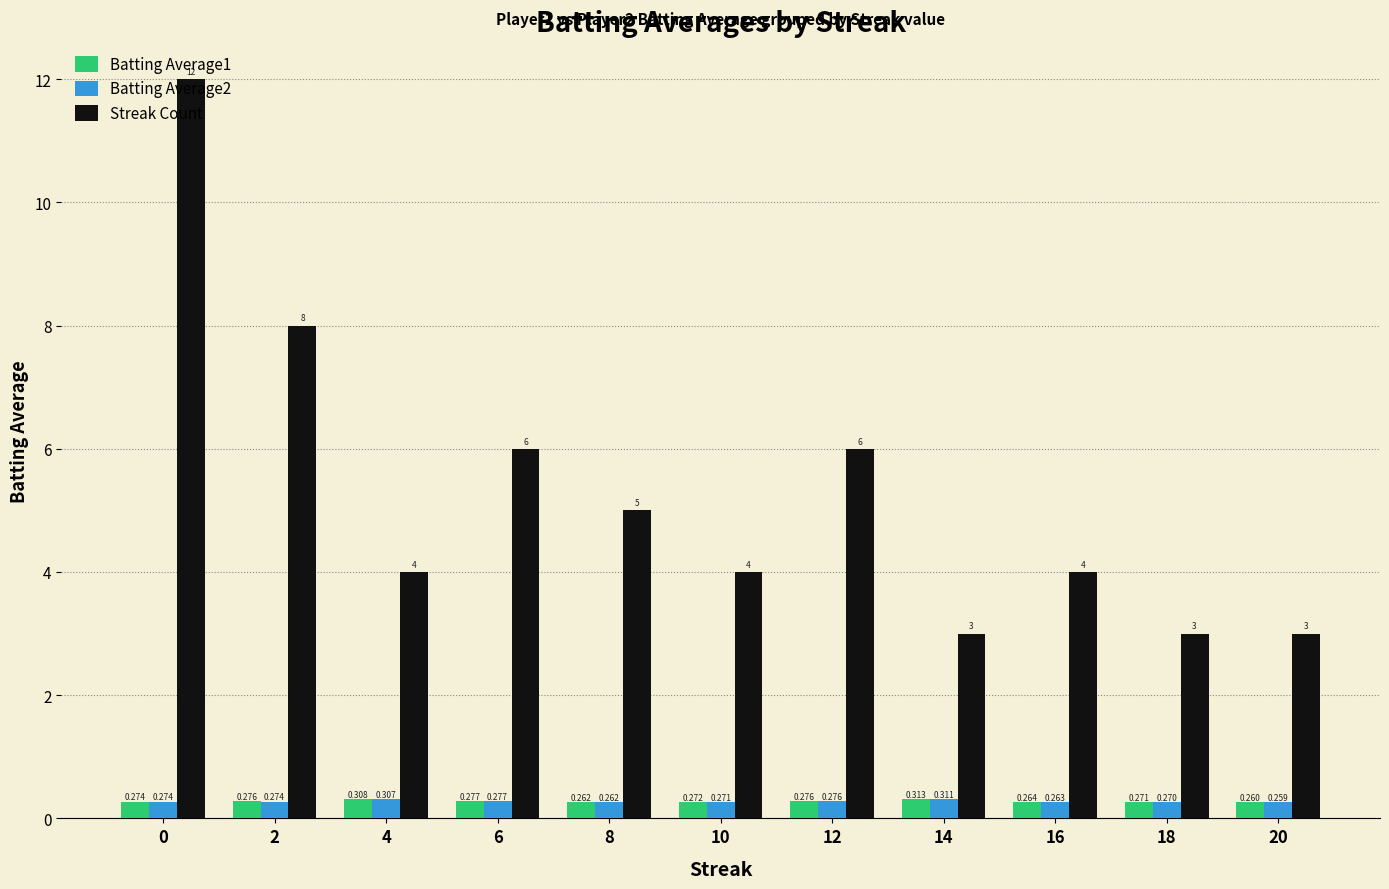

What are all the series names shown in the legend?

Batting Average1, Batting Average2, Streak Count